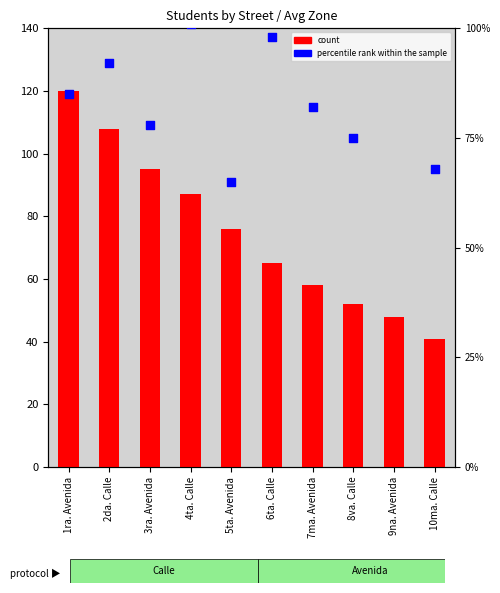

Which series reaches the minimum Y coordinate?

count